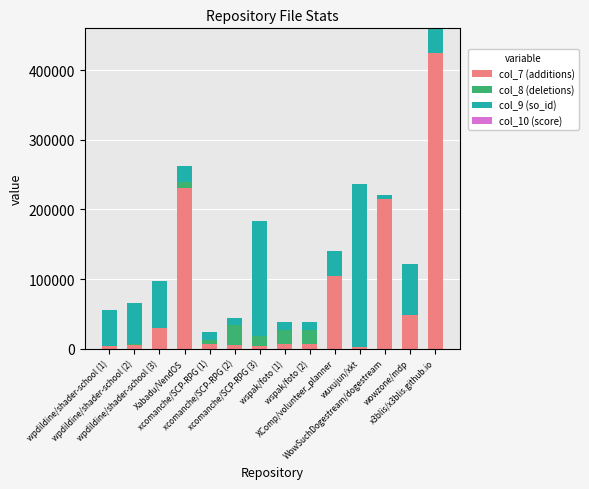

What is the maximum value for col_7 (additions)?

424145.0